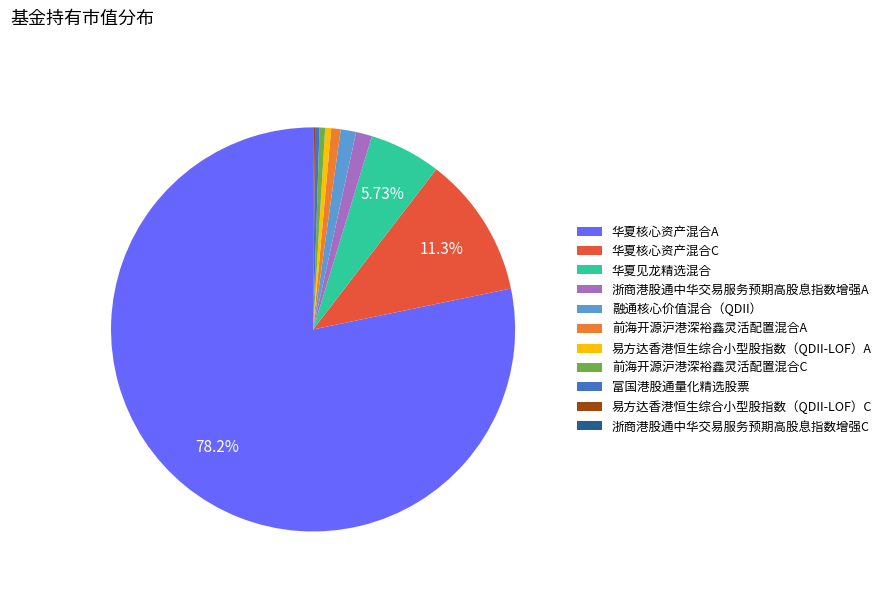

To the nearest percent, what is the combined percentage of 融通核心价值混合（QDII） and 易方达香港恒生综合小型股指数（QDII-LOF）A?

2%